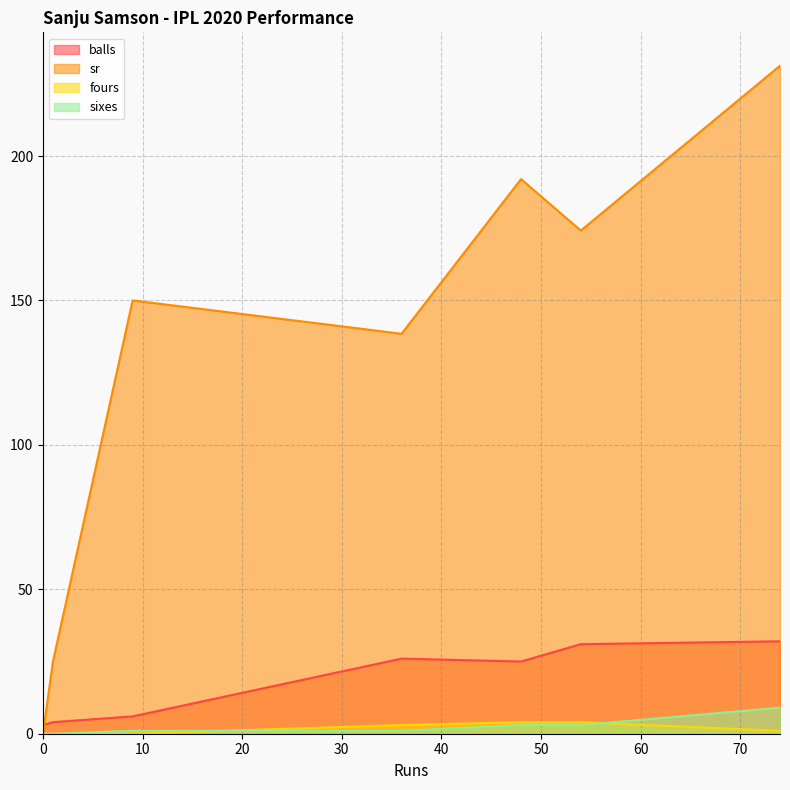

Which has a higher value, 74 or 36?

74